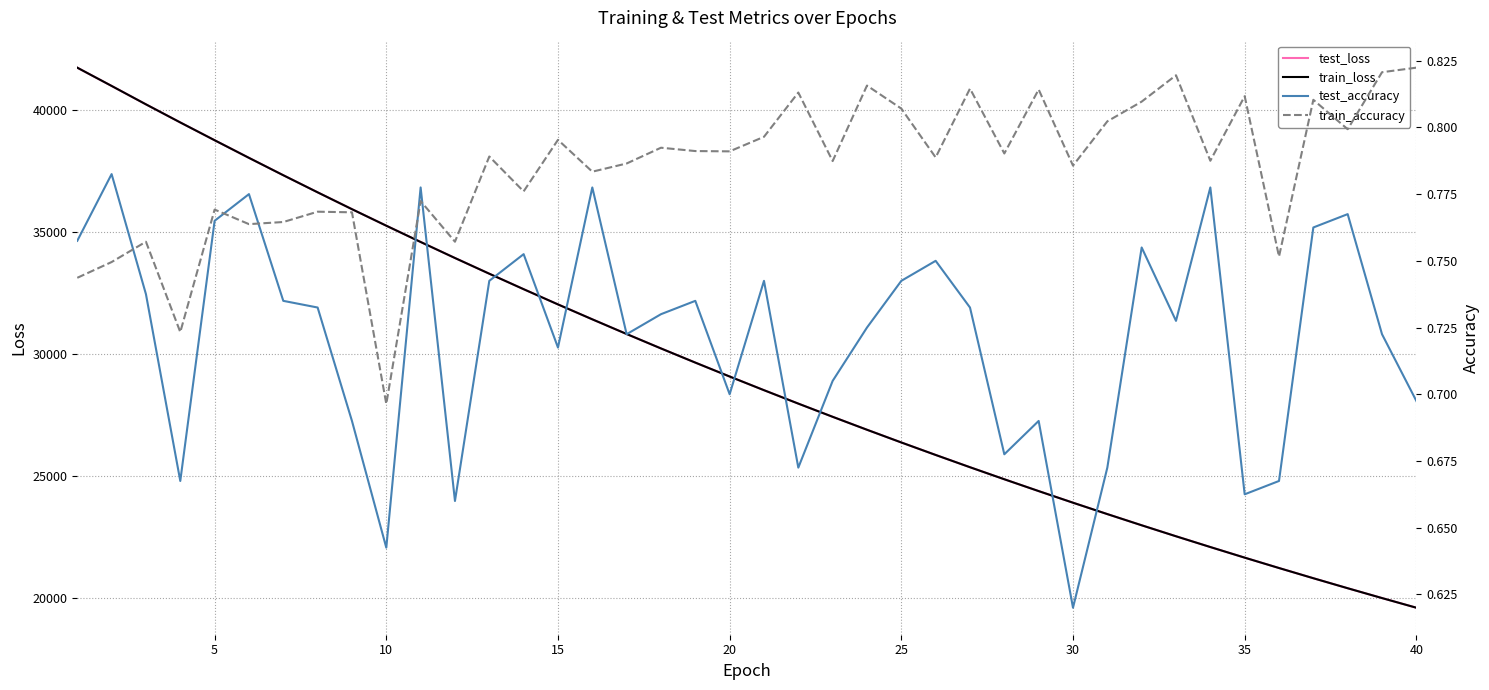

Is the value of test_accuracy at 33 greater than the value of train_loss at 22?

No